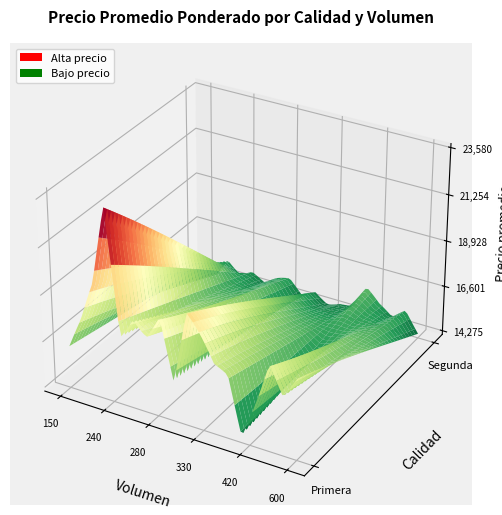

List the series in order of their overall mean, lowest first.

Segunda, Primera